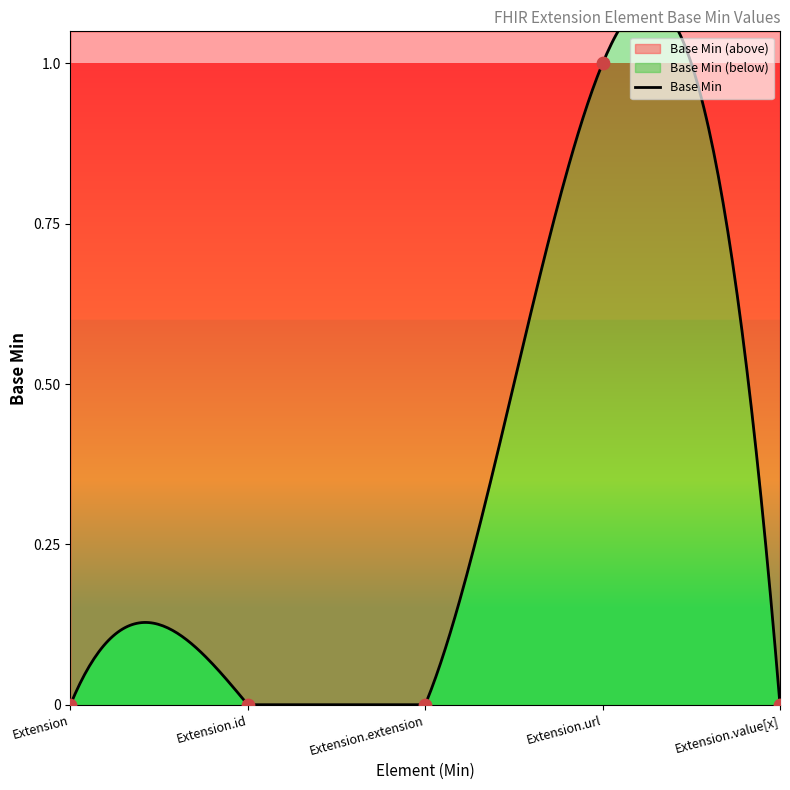

What is the change in value from Extension.url to Extension.value[x]?

-1